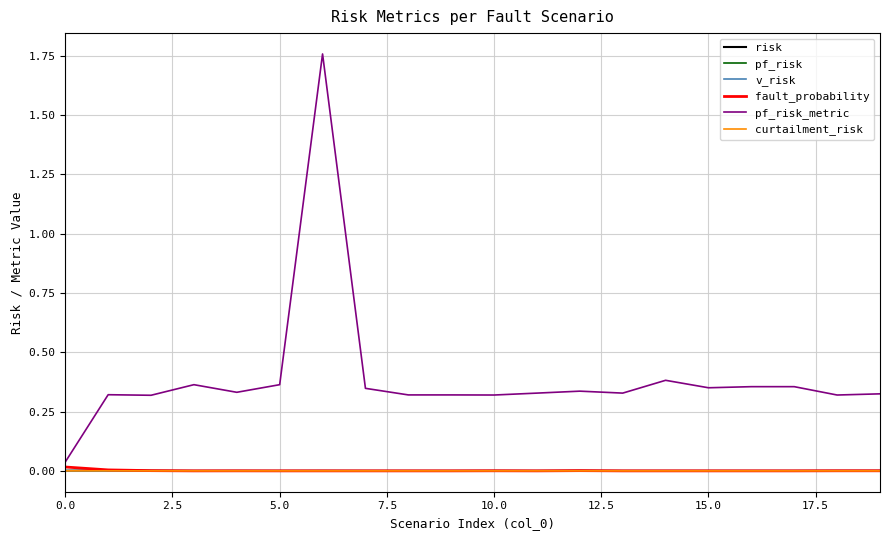

Which series has the widest spread of values?

pf_risk_metric